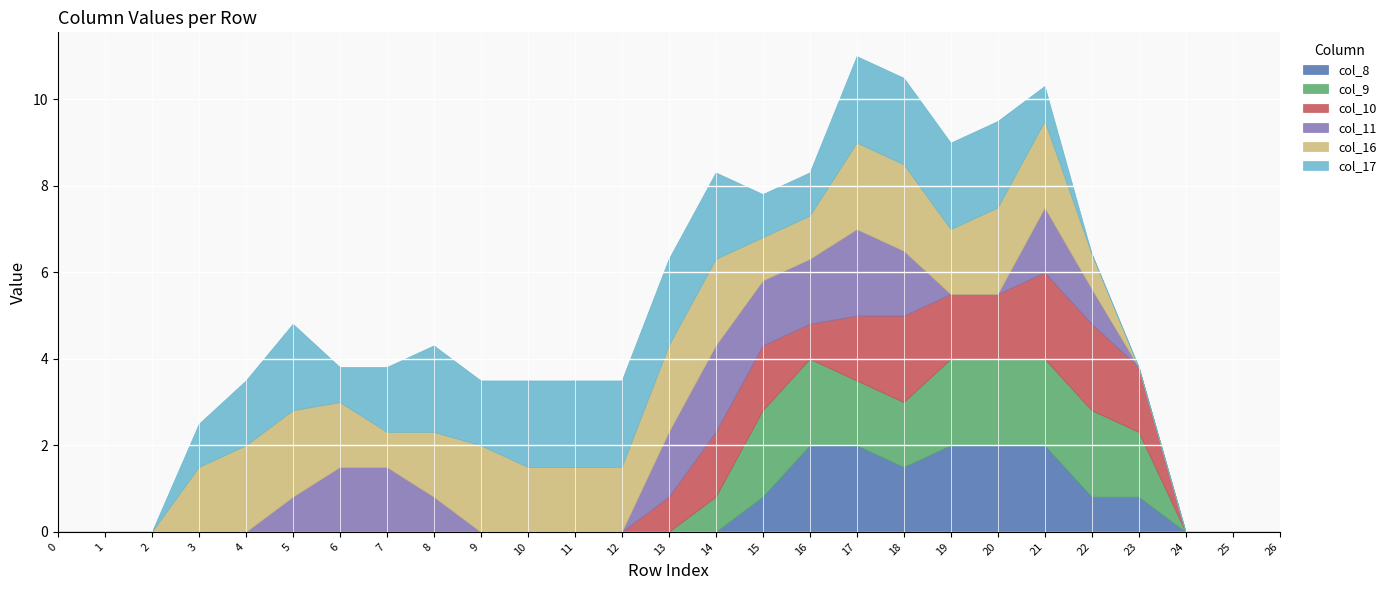

What is the maximum value for col_8?

2.0